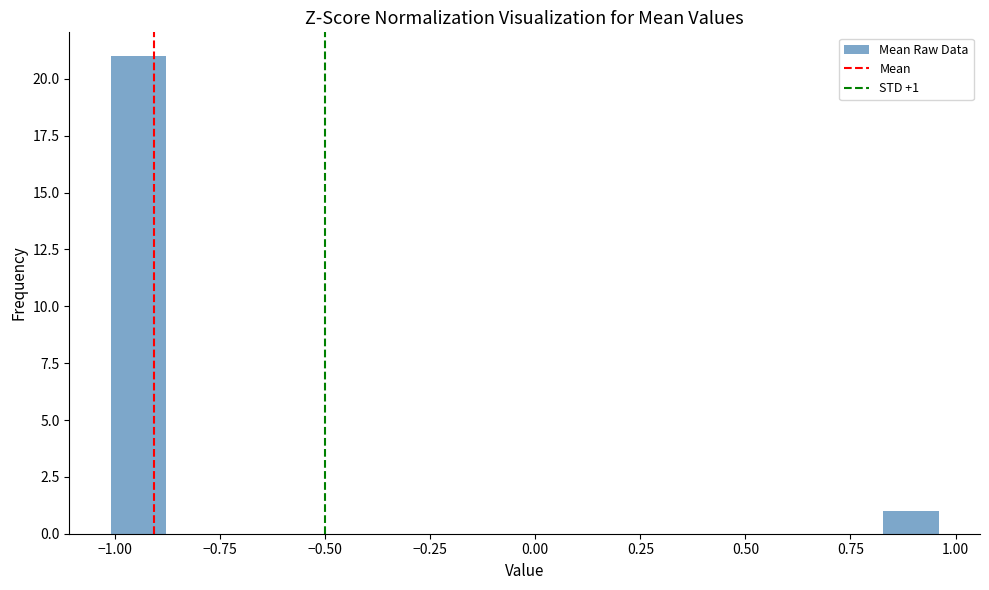

Read against the x-axis, roughly where is the centre of the tallest bar?

-0.95